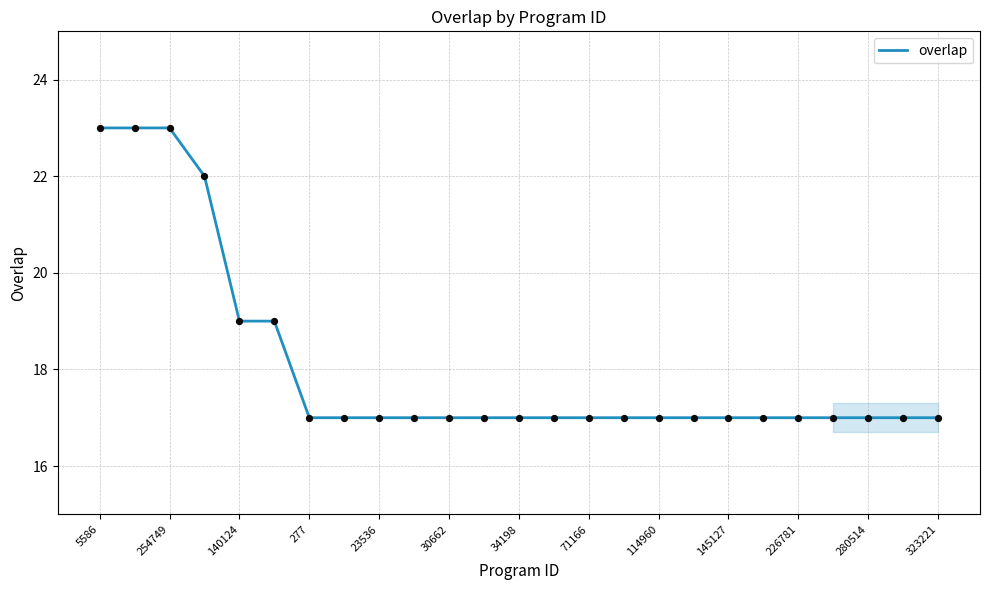

What is the minimum value shown in the chart?

17